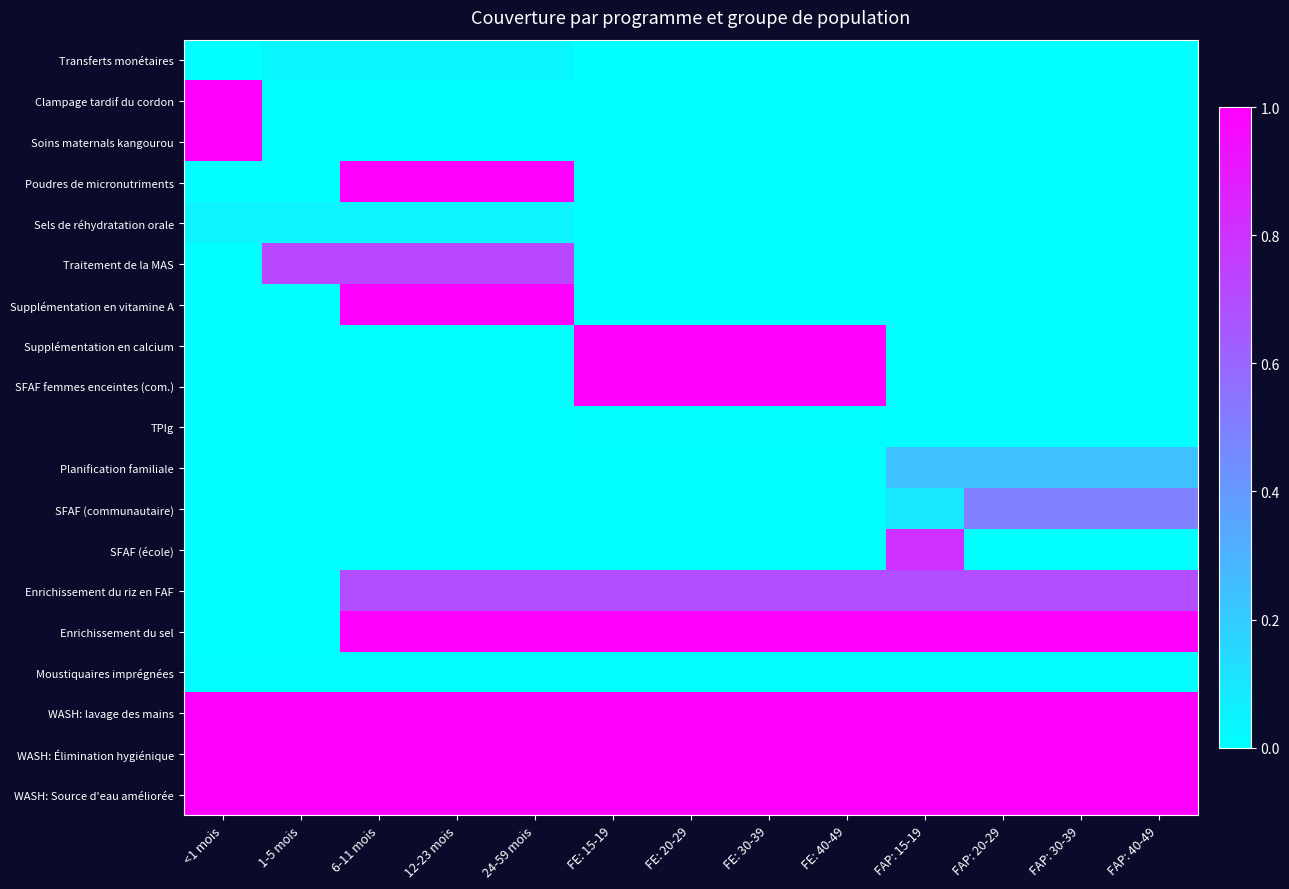

Rank the series by their maximum value, from highest to lowest.

Clampage tardif du cordon, Soins maternals kangourou, Poudres de micronutriments, Supplémentation en vitamine A, Supplémentation en calcium, SFAF femmes enceintes (com.), Enrichissement du sel, WASH: lavage des mains, WASH: Élimination hygiénique, WASH: Source d'eau améliorée, SFAF (école), Traitement de la MAS, Enrichissement du riz en FAF, SFAF (communautaire), Planification familiale, Sels de réhydratation orale, Transferts monétaires, TPIg, Moustiquaires imprégnées